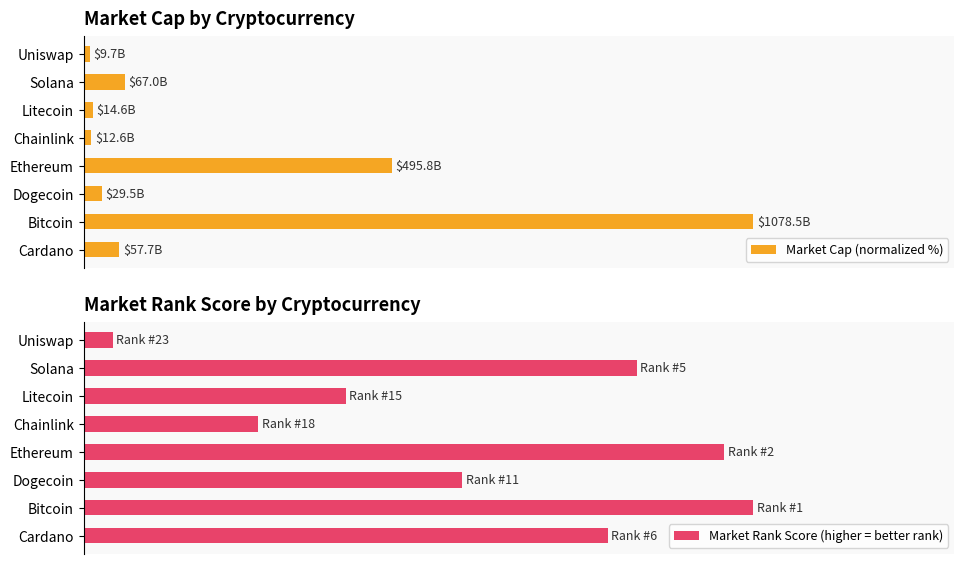

What is the value of the Market Rank Score (higher = better rank) bar at the 5th from the left?

26.1